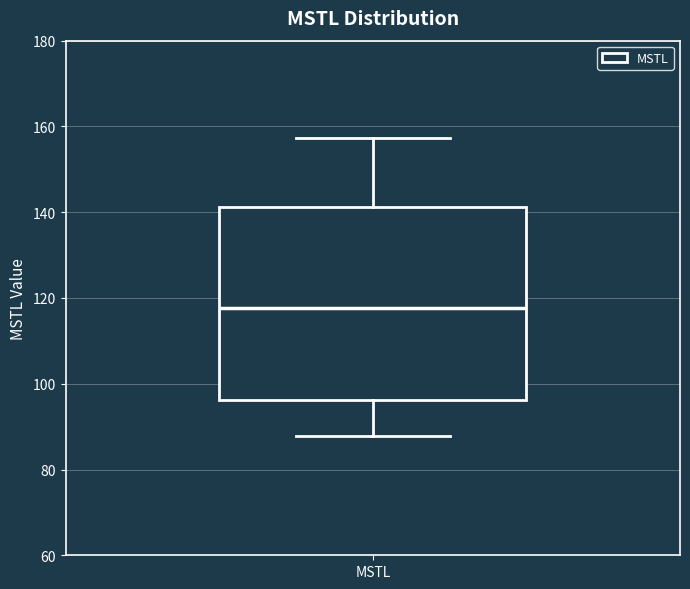

Transcribe this box plot: give where the median line is, the range the box spans, and where the two whiskers end, as read against the y-axis. The values are not printed on the chart, so give them approximately, as read against the axis.

median 118, box 96 to 142, whiskers 88 to 158